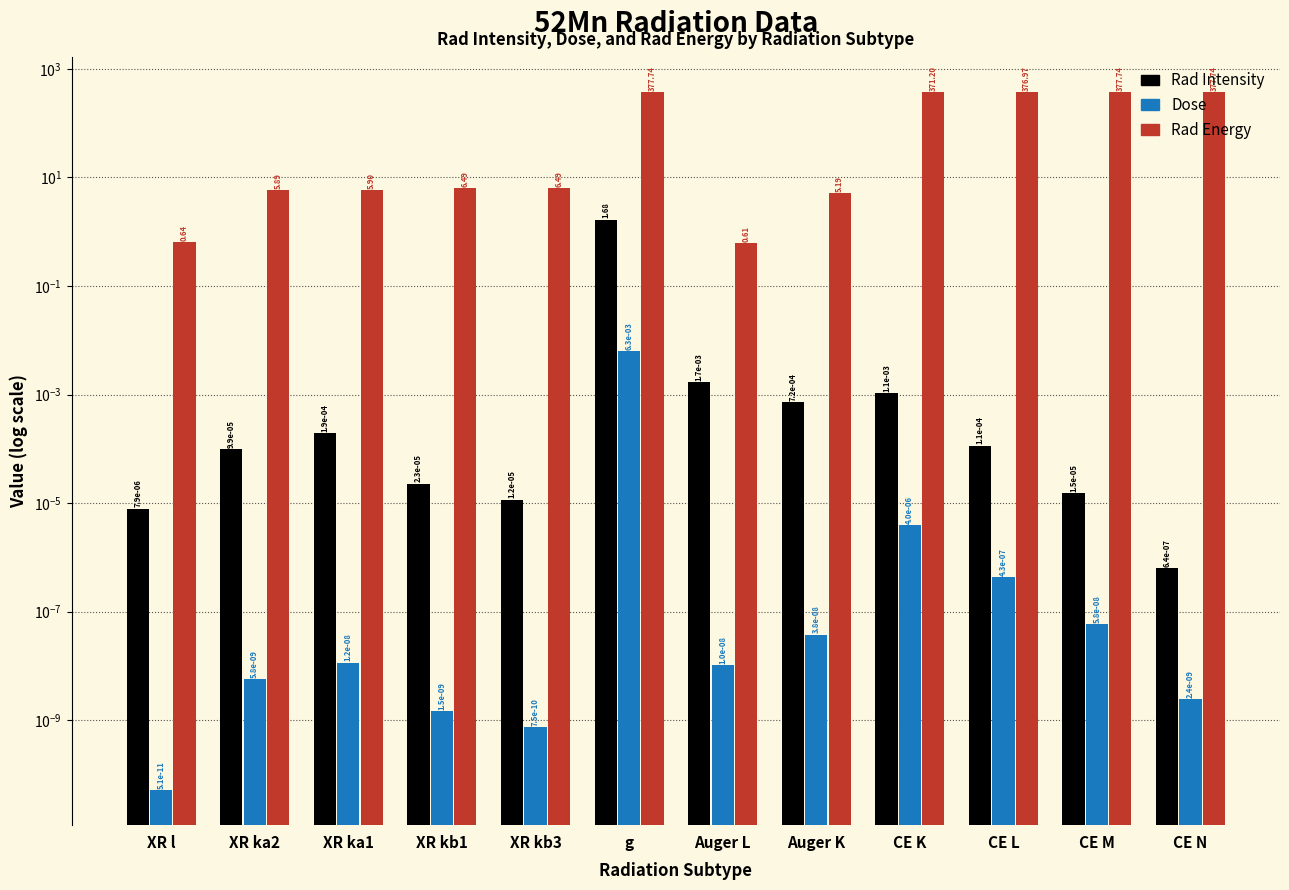

The Rad Energy series shows 0.6 at Auger L. True or false?

True